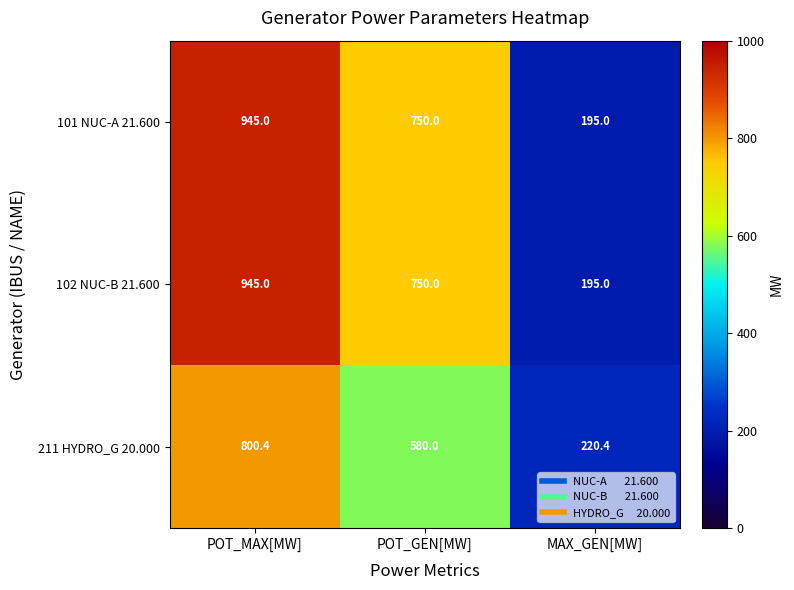

What is the difference between the highest and lowest values at MAX_GEN[MW]?

25.4